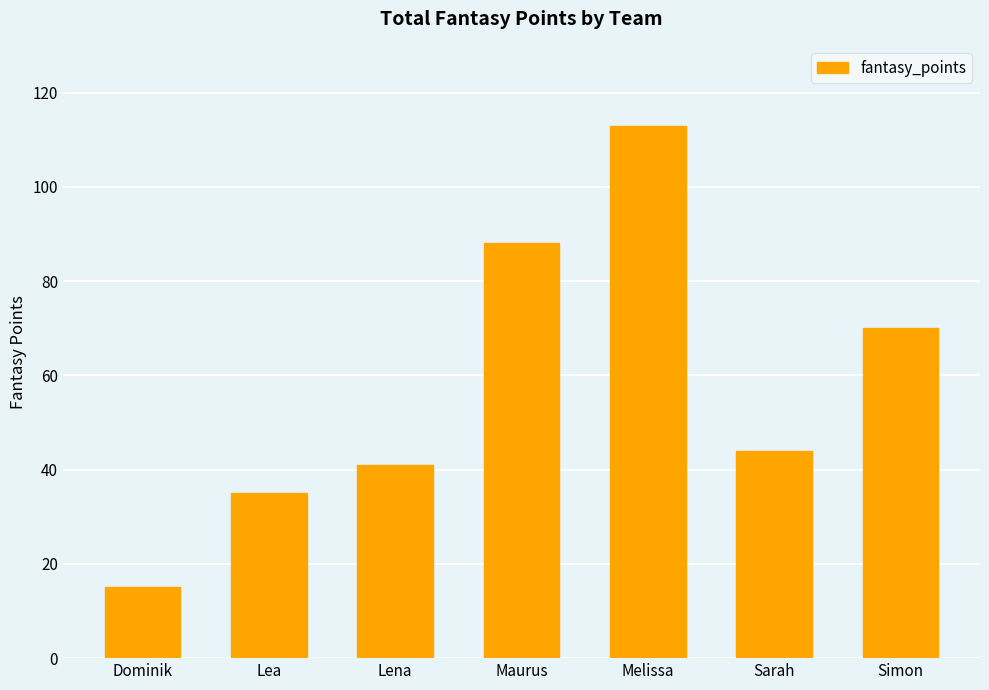

What position from the right is Melissa?

3